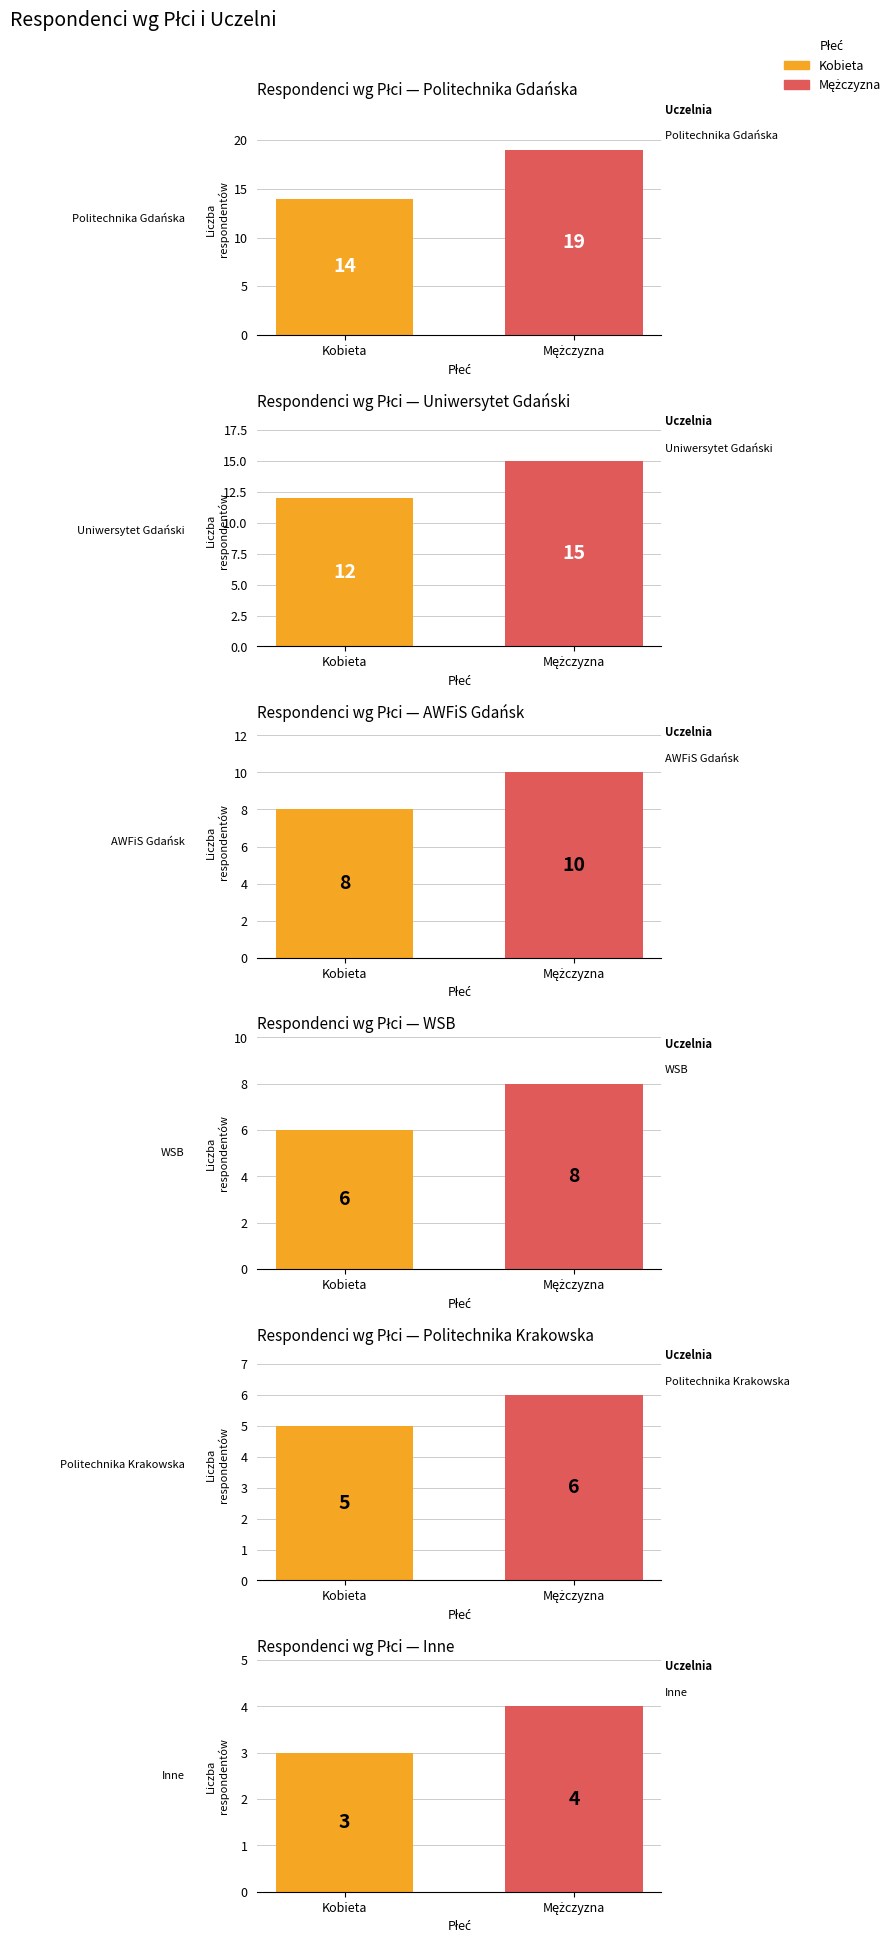

The value of Uniwersytet Gdański at Kobieta is 21. True or false?

False